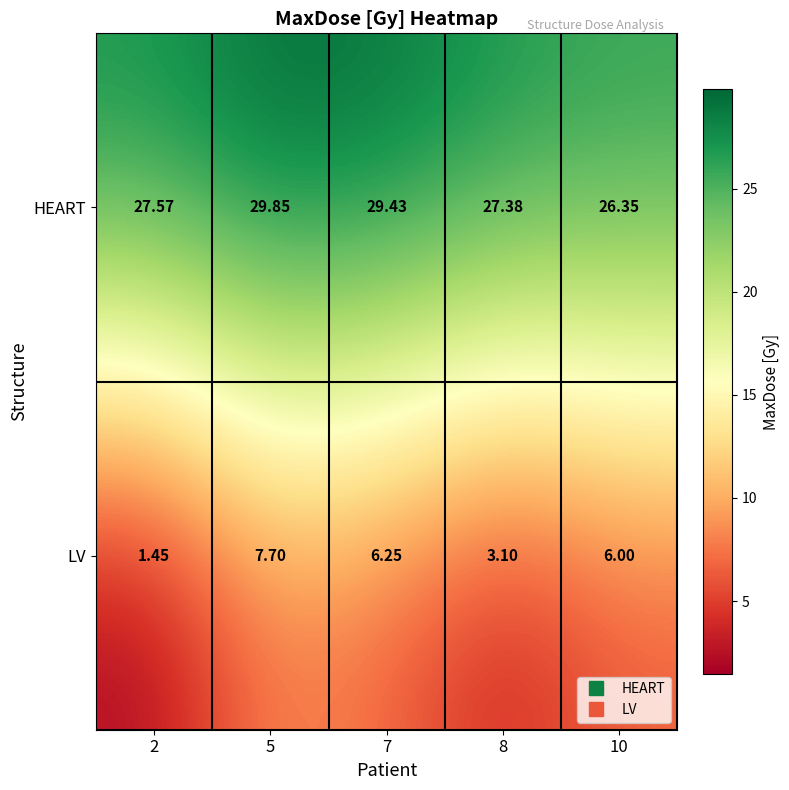

At 8, list the series in order from smallest to largest.

LV, HEART